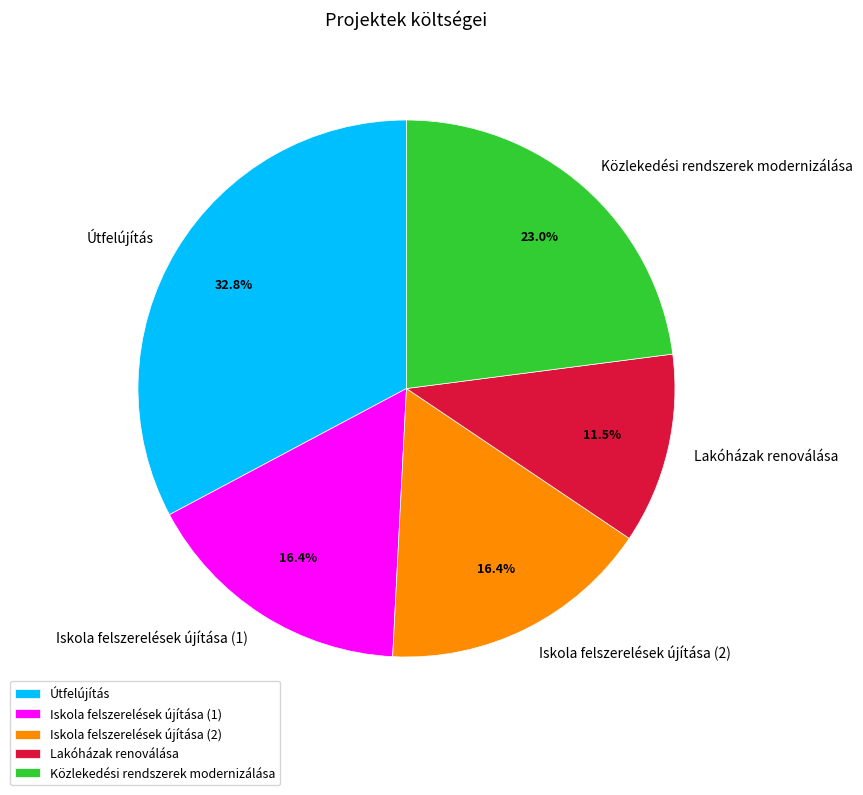

True or false: Közlekedési rendszerek modernizálása accounts for 23% of the total.

True